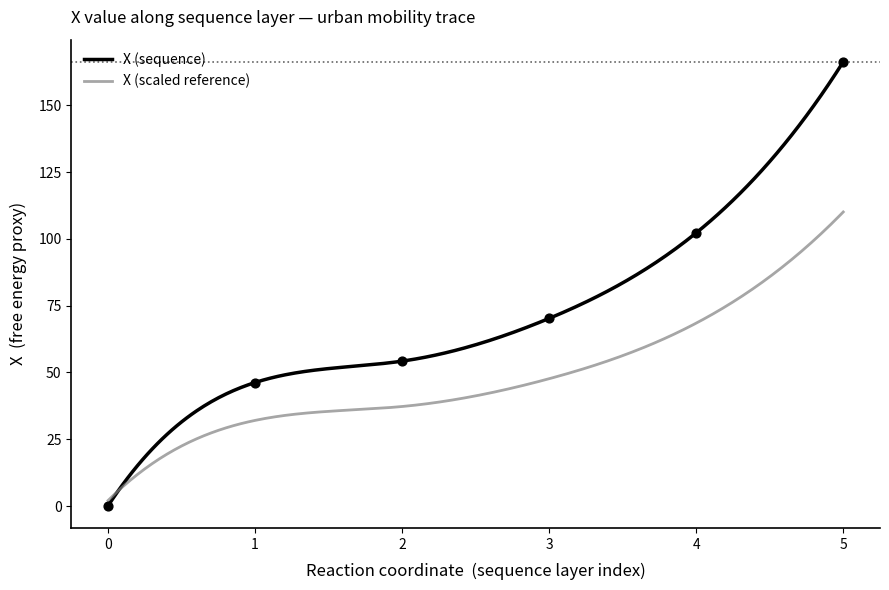

Between 4 and 3, which is larger?

4